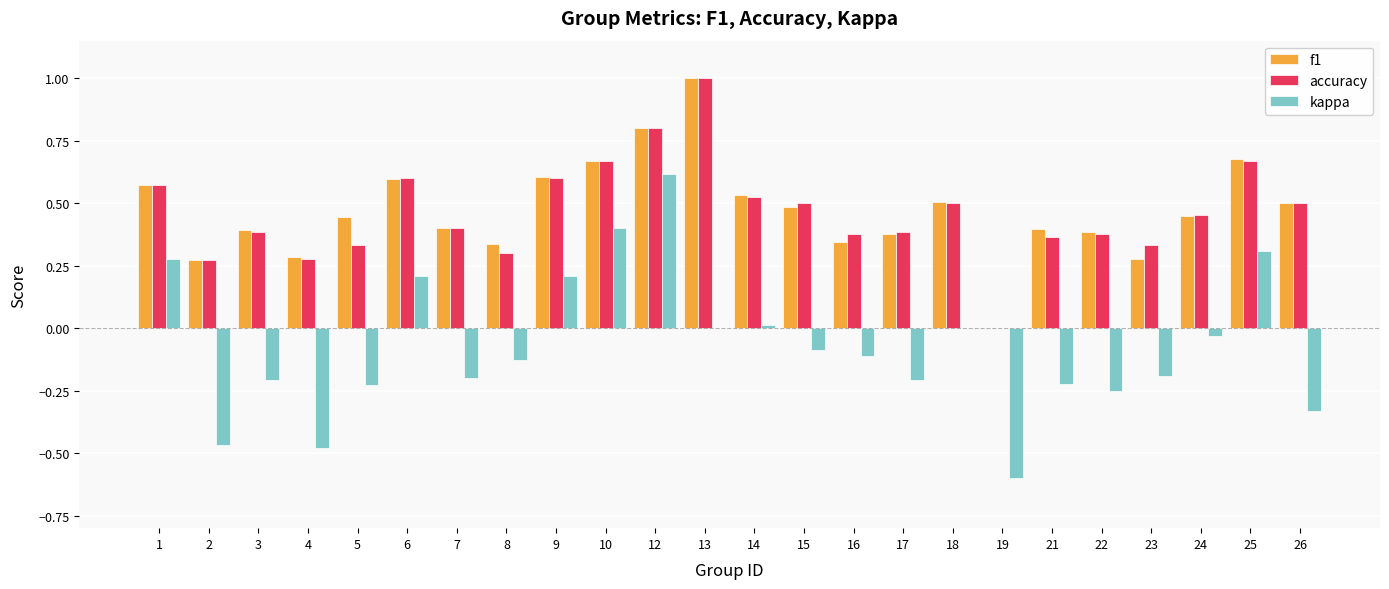

What is the sum of all f1 values?

11.3